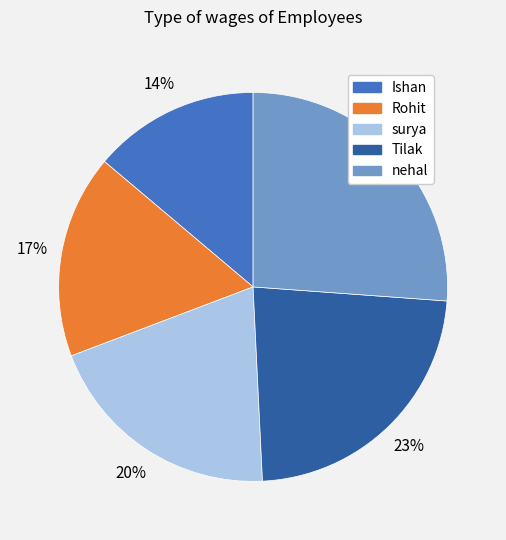

How many slices are in this pie chart?

5